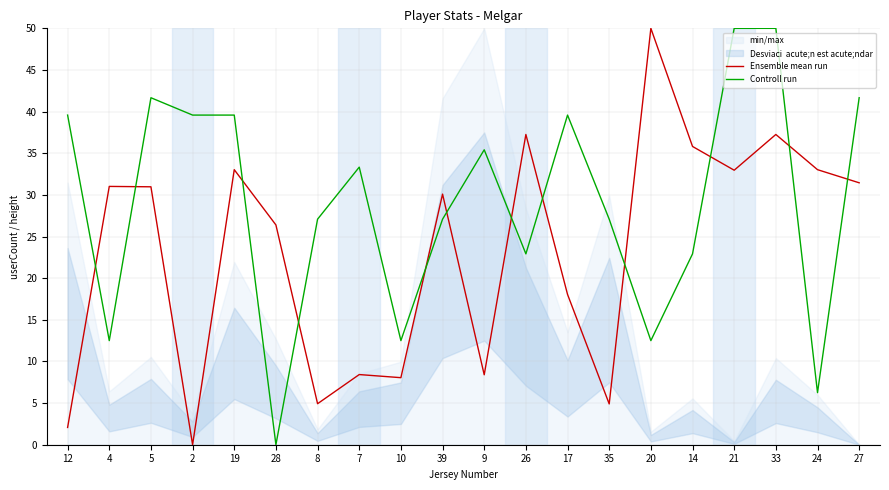

Is the value of Controll run at 35 greater than the value of Ensemble mean run at 14?

No